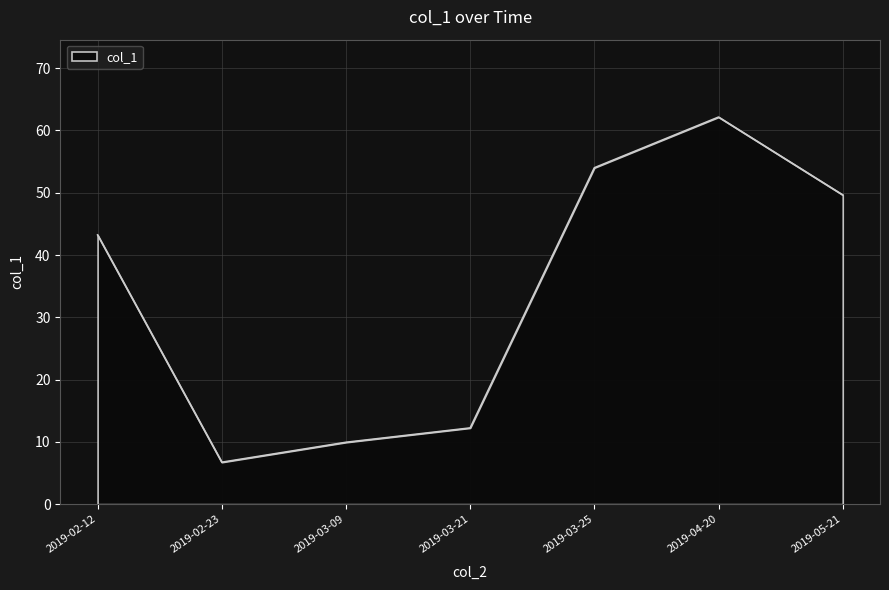

How many distinct data groups are displayed?

1